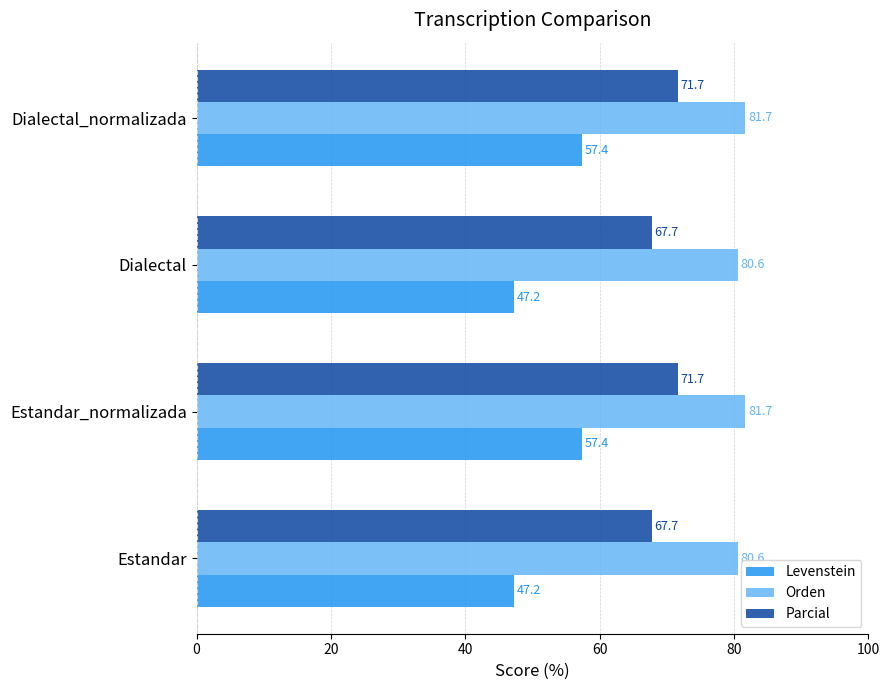

Which series changed the most between Estandar and Estandar_normalizada?

Levenstein